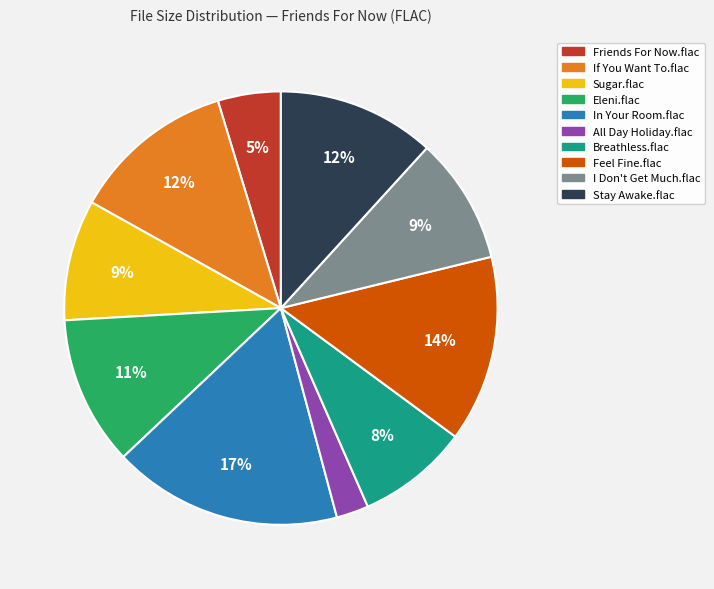

Is the sum of In Your Room.flac and If You Want To.flac greater than half?

No